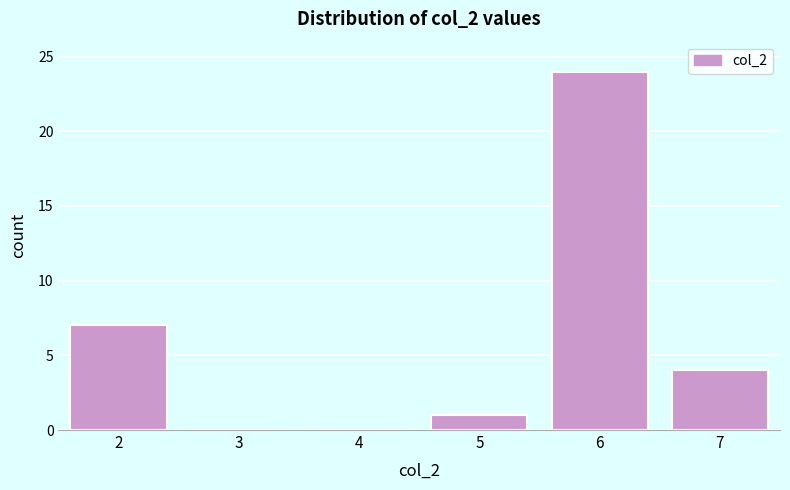

Reading left to right, what are all the values shown in this chart?

2=7	3=0	4=0	5=1	6=24	7=4